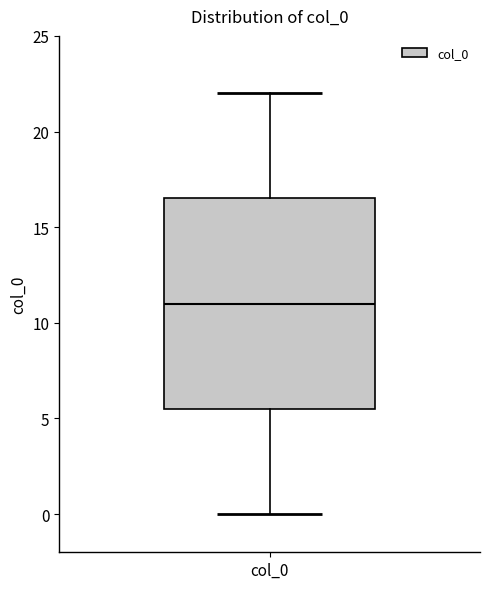

Read this box plot against the y-axis: the position of the median line, the range covered by the box, and the ends of both whiskers. The values are not printed on the chart, so give them approximately, as read against the axis.

median 11.0, box 5.5 to 16.5, whiskers 0.0 to 22.0